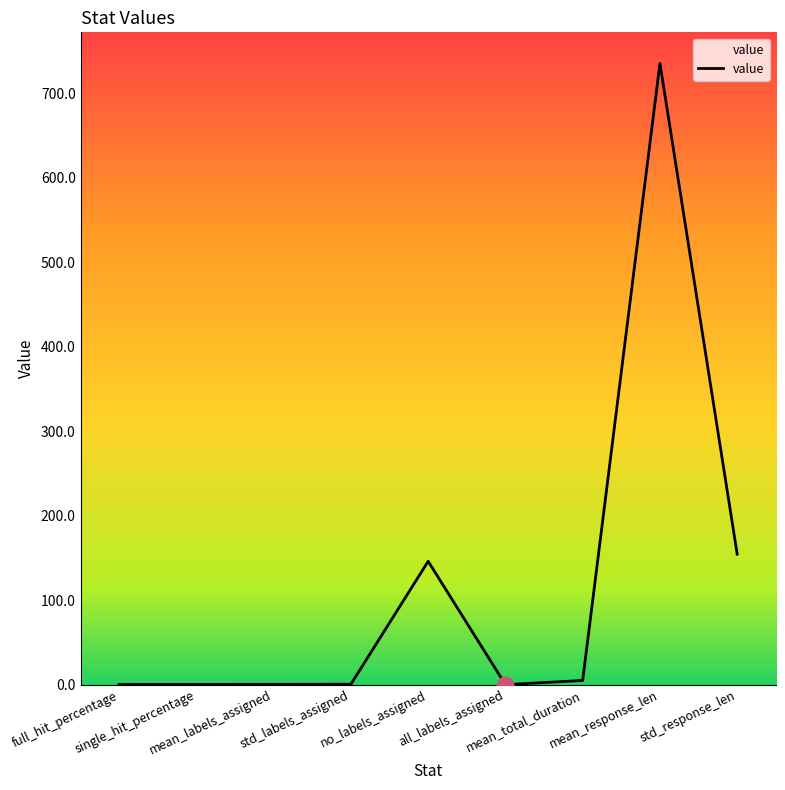

What is the difference between the maximum and minimum values?

735.3